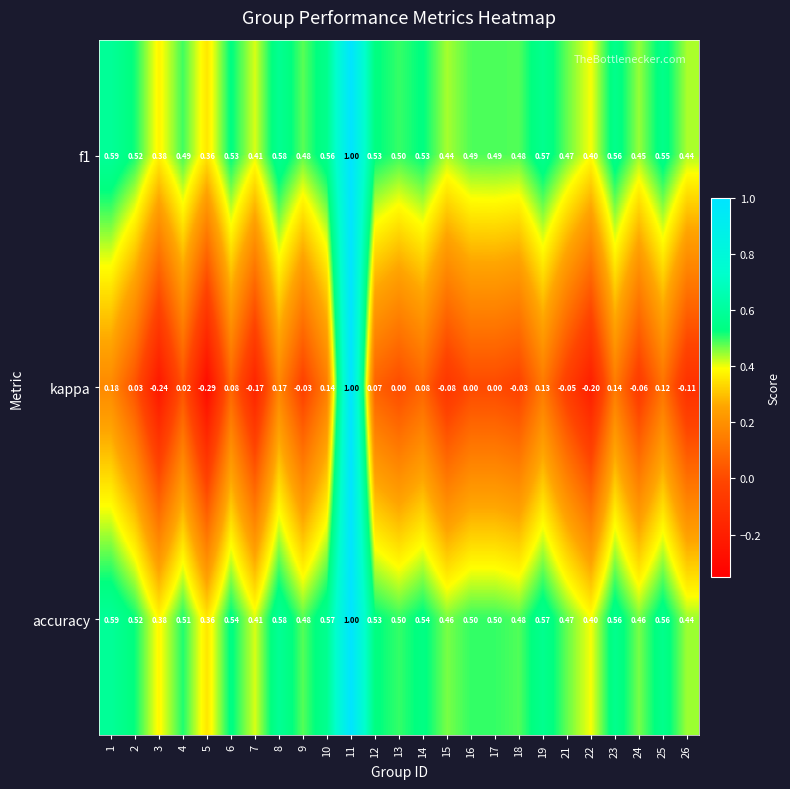

Between 7 and 11, which series saw the biggest shift?

kappa